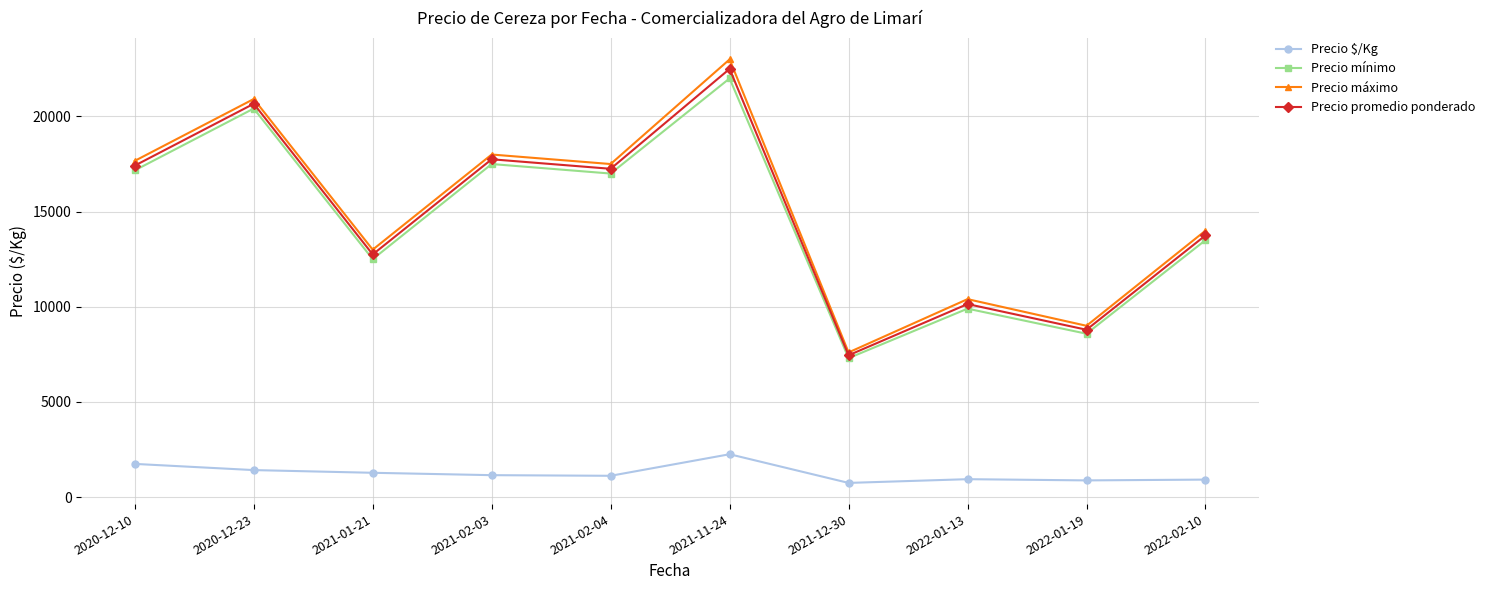

Does the chart display data point markers on the line(s)?

Yes